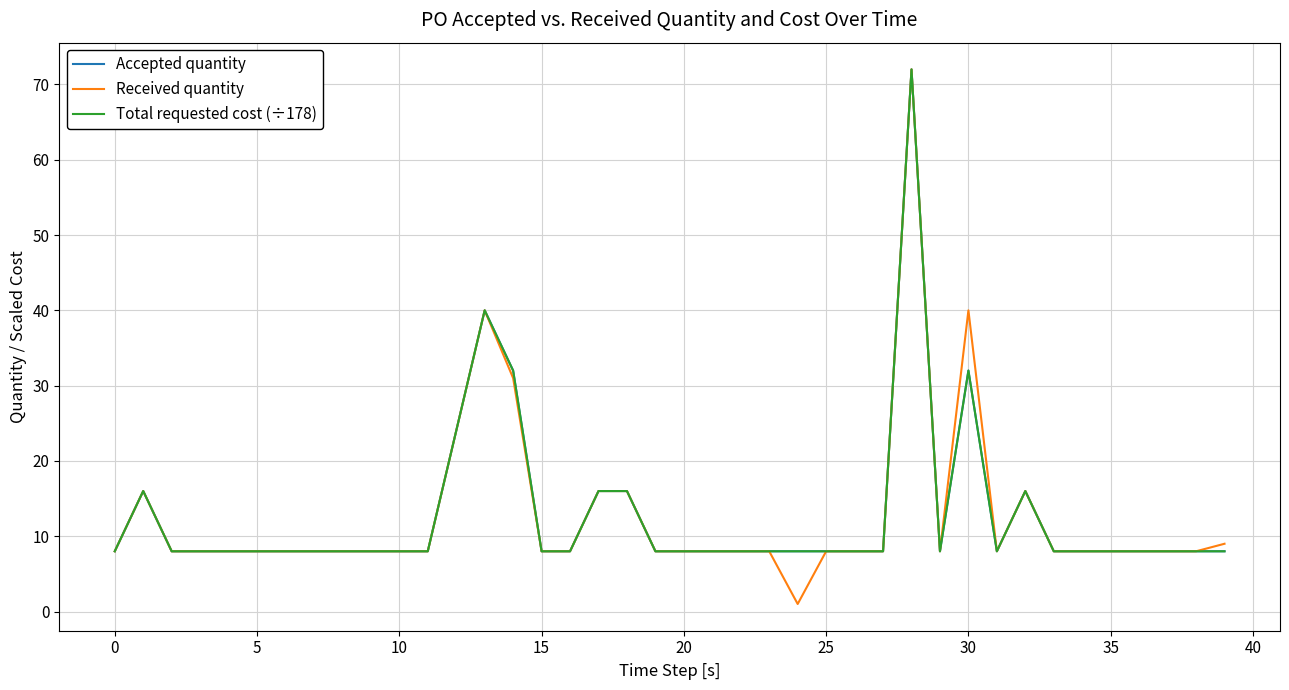

Does the chart have visible grid lines?

Yes